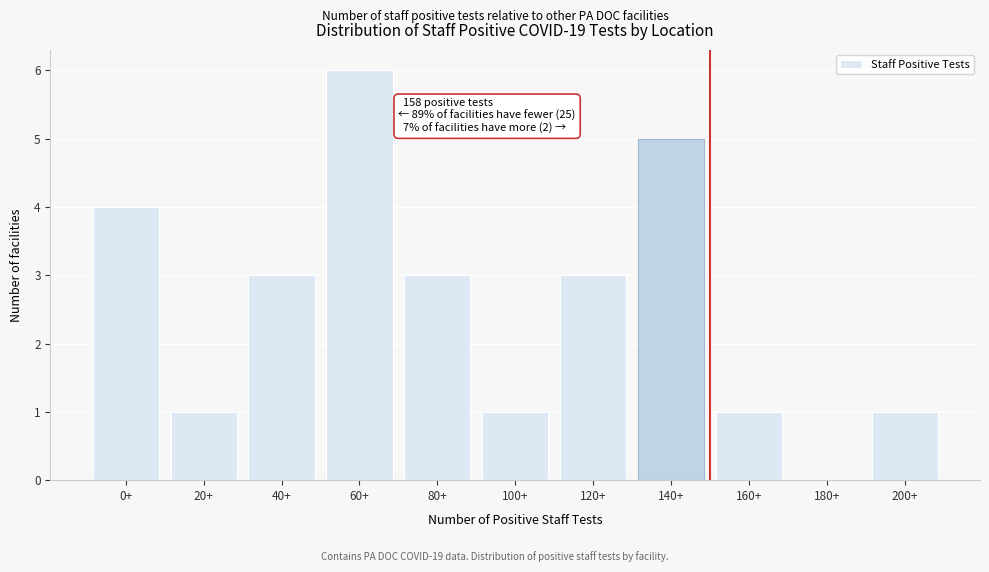

Reading right to left, list all the values displayed in this chart.

200+=1	180+=0	160+=1	140+=5	120+=3	100+=1	80+=3	60+=6	40+=3	20+=1	0+=4